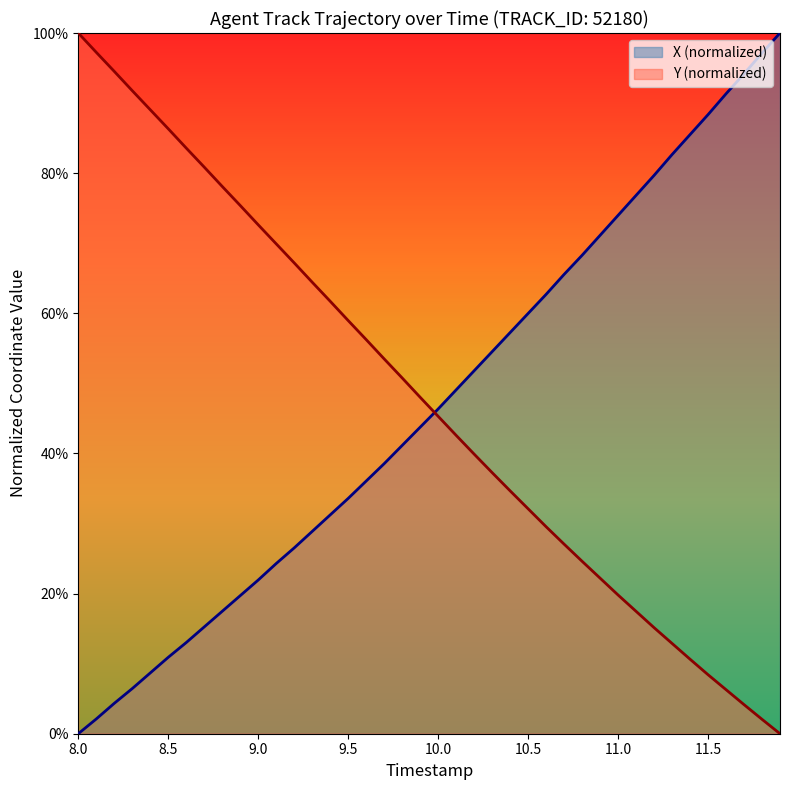

Does the chart display data point markers on the line(s)?

No